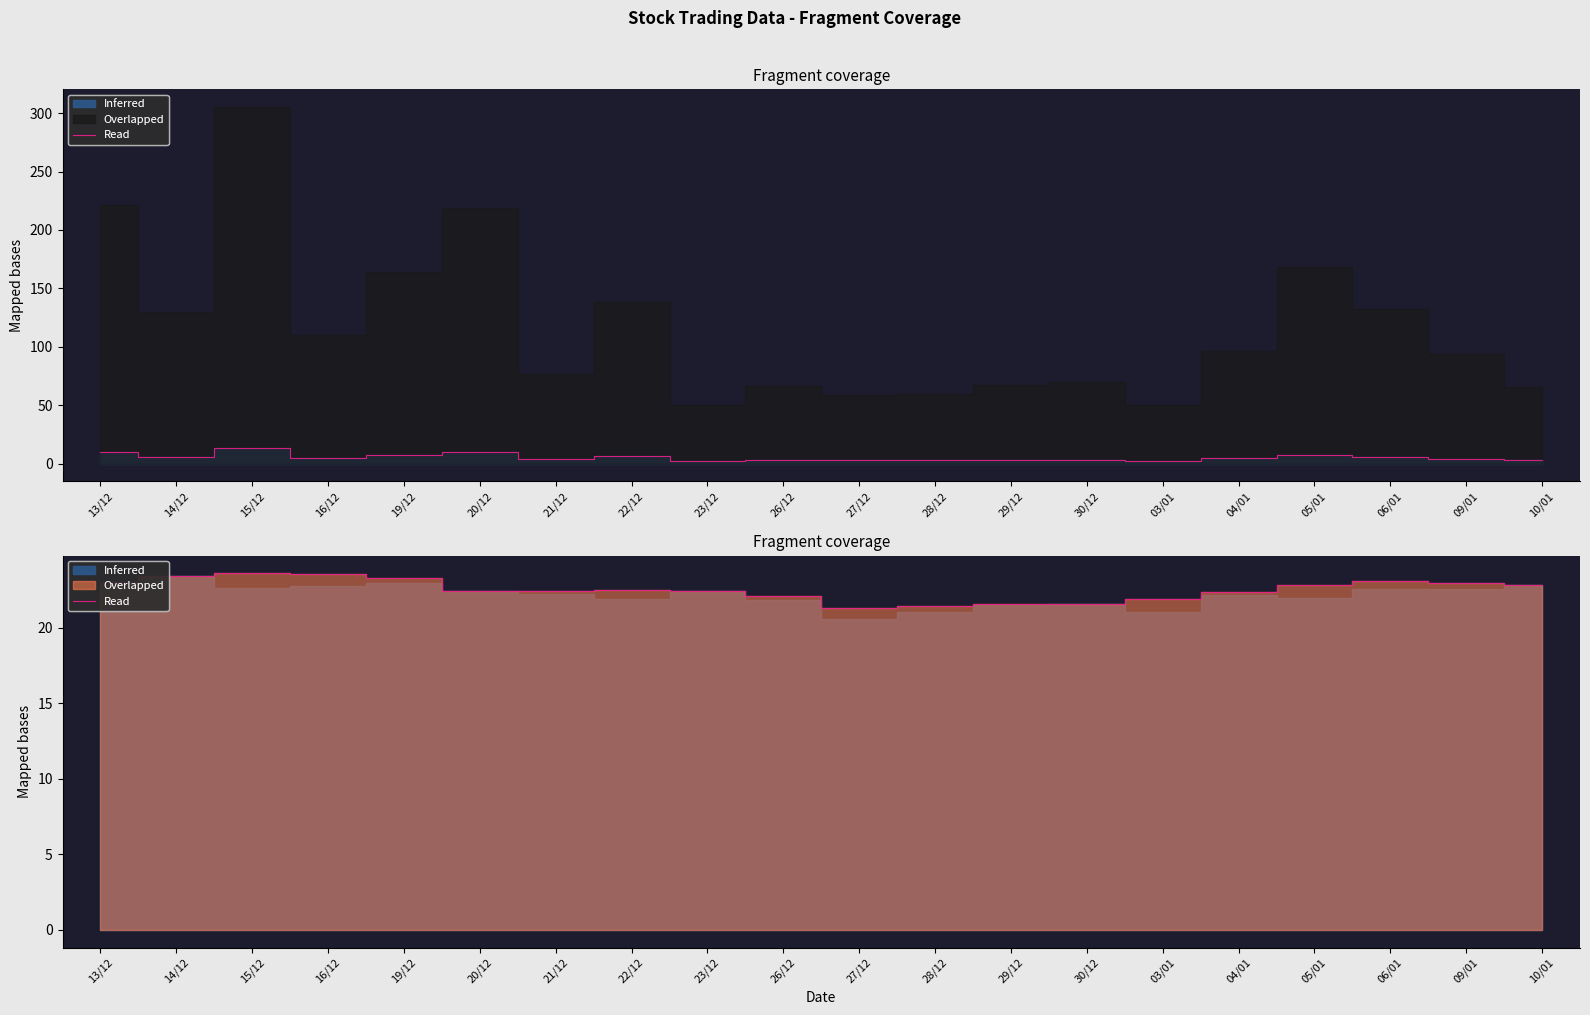

Rank the categories by value from highest to lowest.

15/12, 20/12, 13/12, 05/01, 19/12, 22/12, 06/01, 14/12, 16/12, 04/01, 09/01, 21/12, 30/12, 29/12, 26/12, 10/01, 28/12, 27/12, 03/01, 23/12